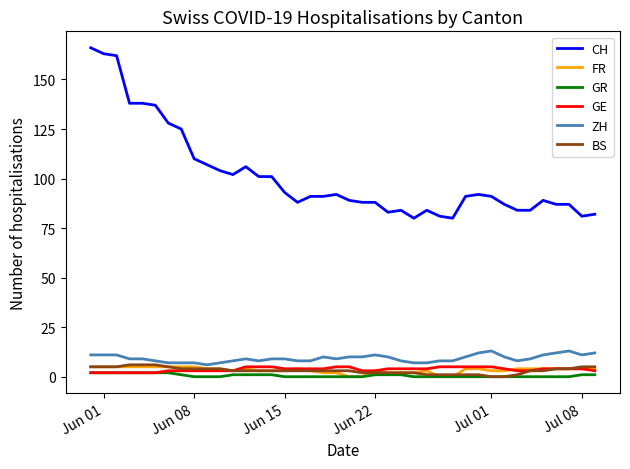

True or false: GR and ZH cross at least once.

False